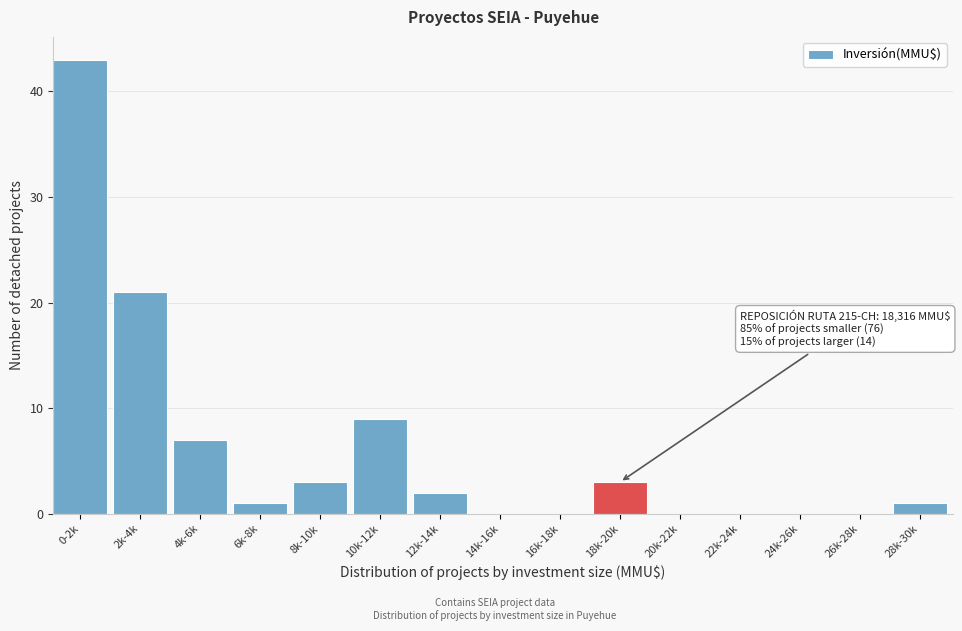

Reading right to left, what are all the values shown in this chart?

28k-30k=1	26k-28k=0	24k-26k=0	22k-24k=0	20k-22k=0	18k-20k=3	16k-18k=0	14k-16k=0	12k-14k=2	10k-12k=9	8k-10k=3	6k-8k=1	4k-6k=7	2k-4k=21	0-2k=43